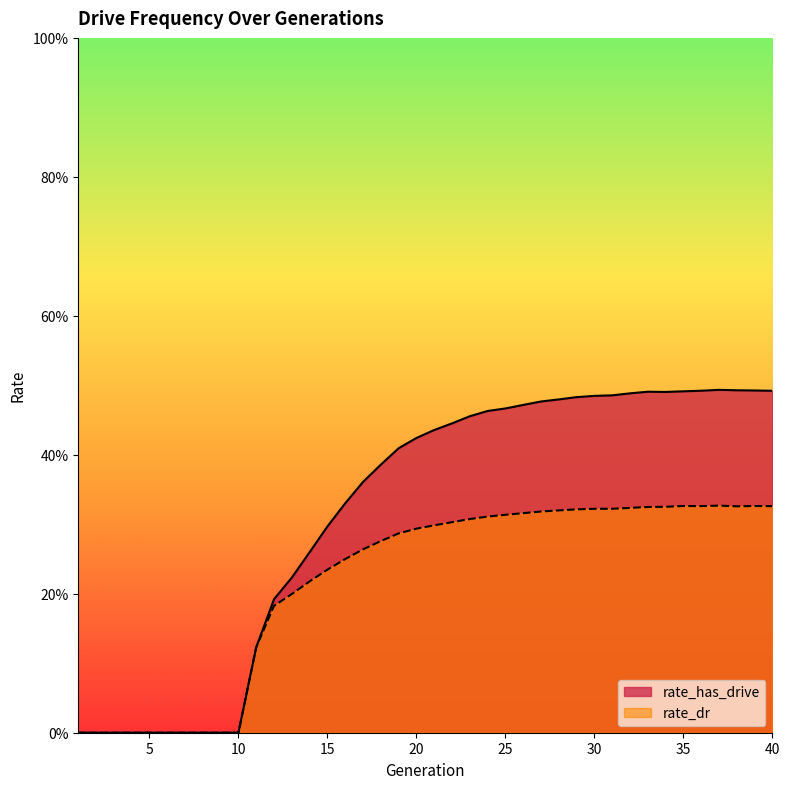

Is the value of rate_dr at 5 greater than the value of rate_has_drive at 13?

No